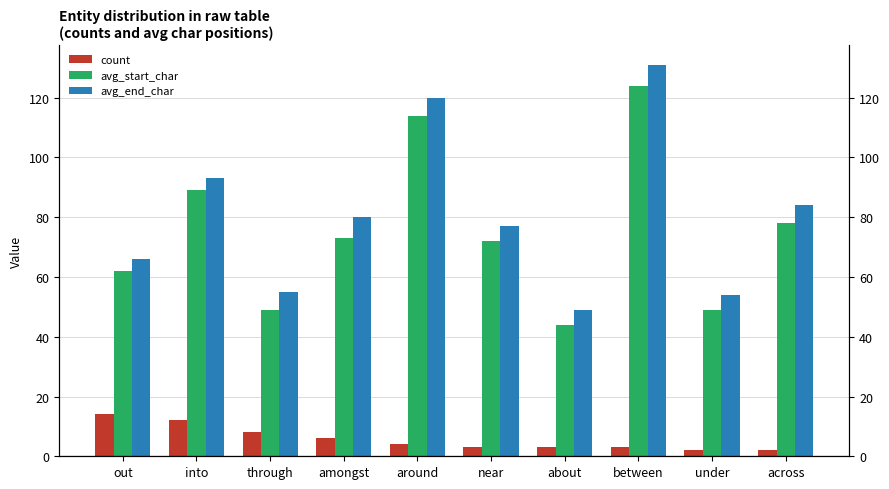

Reading right to left, what are all the values shown in this chart?

count: 2	2	3	3	3	4	6	8	12	14
avg_start_char: 78	49	124	44	72	114	73	49	89	62
avg_end_char: 84	54	131	49	77	120	80	55	93	66